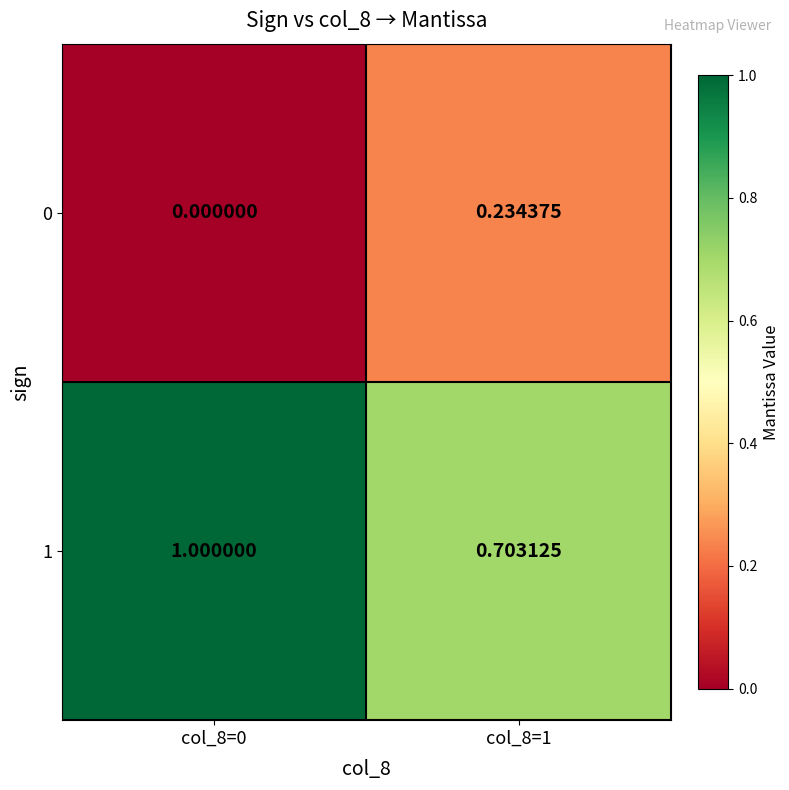

What is the greatest value displayed?

1.0